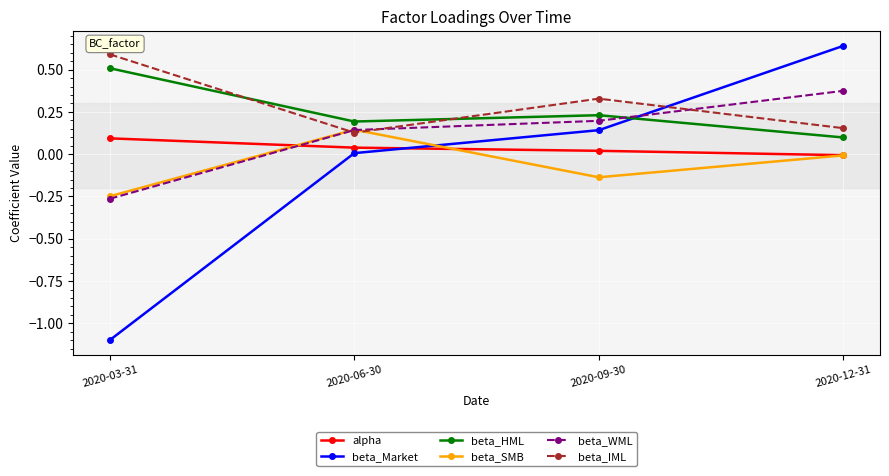

What are all the series names shown in the legend?

alpha, beta_Market, beta_HML, beta_SMB, beta_WML, beta_IML